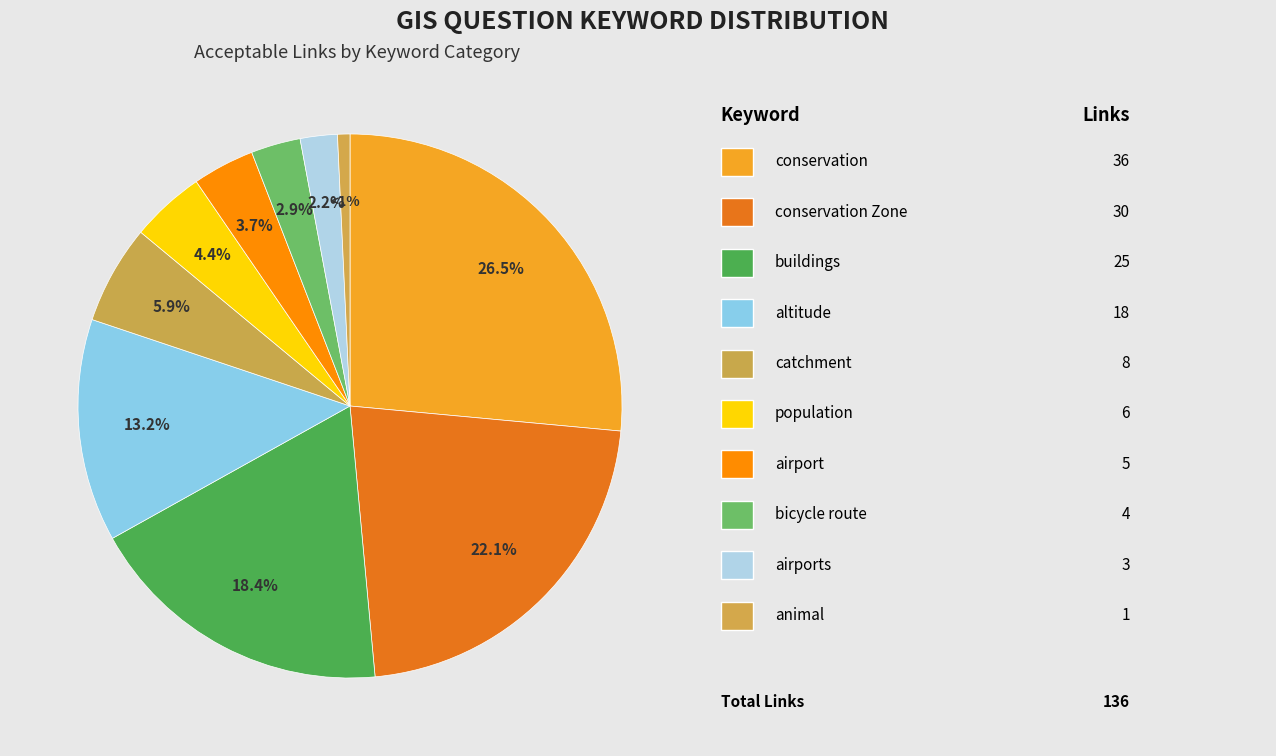

How many slices are in this pie chart?

10